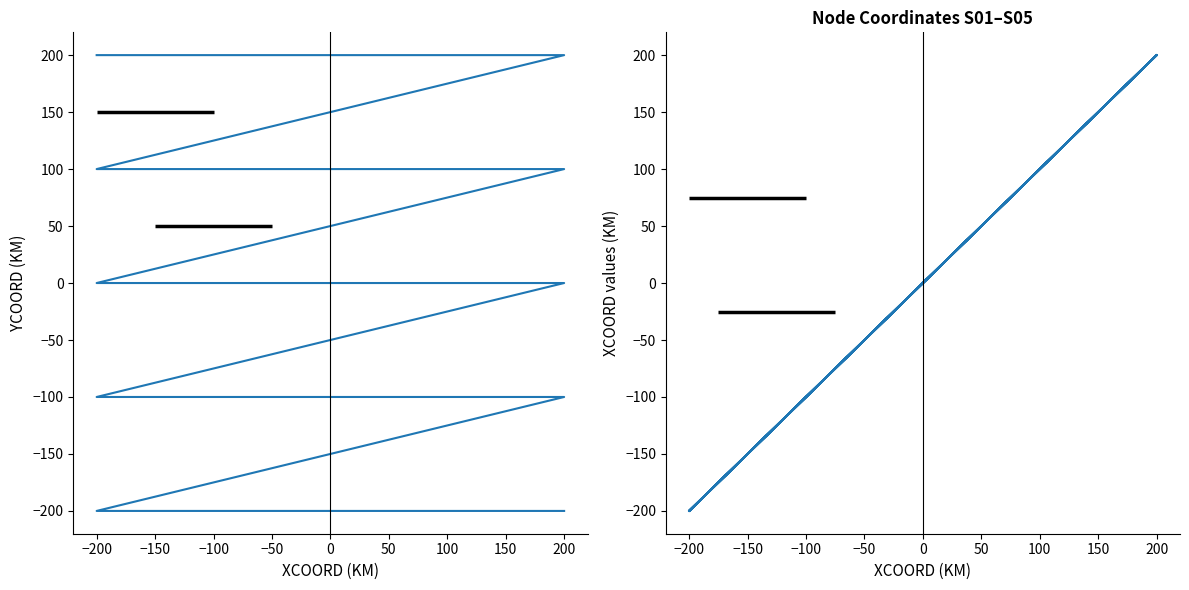

True or false: XCOORD has a value of -183 at 0.

False